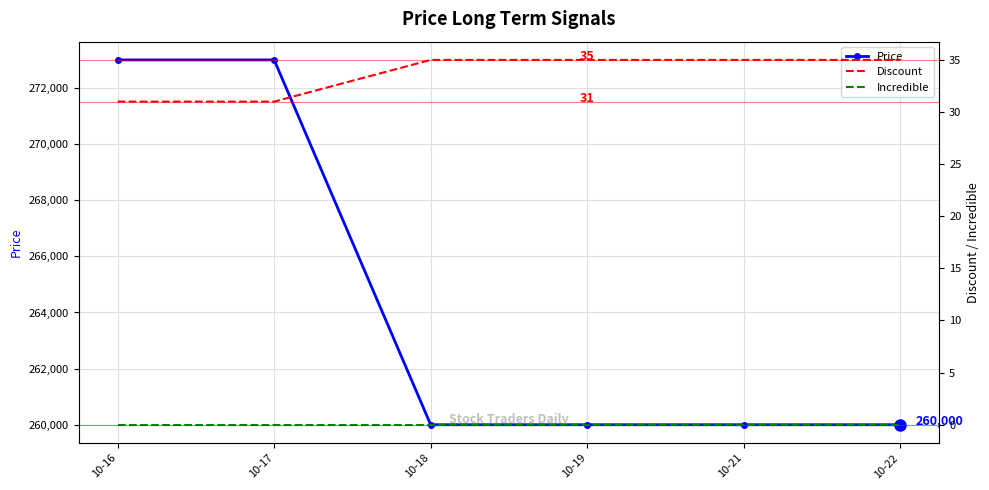

How many categories are shown in the chart?

6